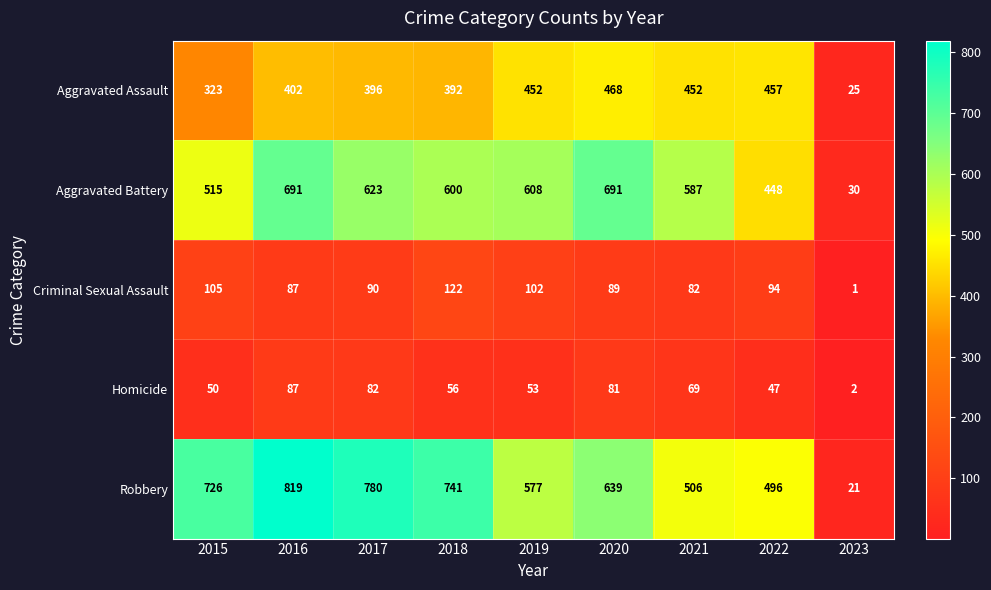

Which series has the widest spread of values?

Robbery